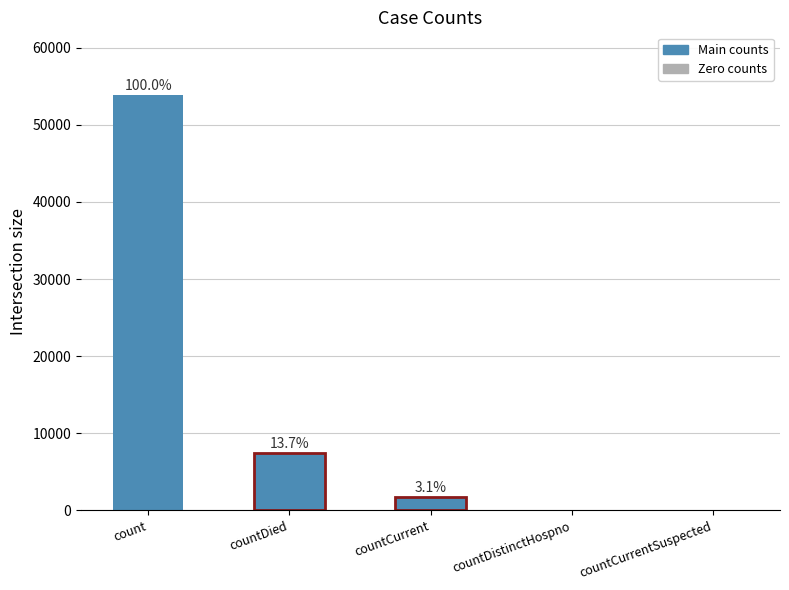

Reading left to right, what are all the values shown in this chart?

53899	7398	1673	0	0